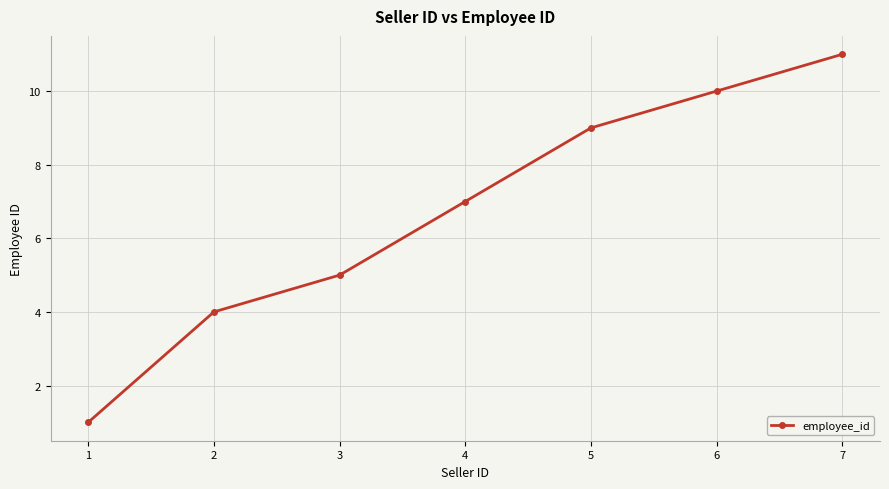

What is the sum of all values?

47